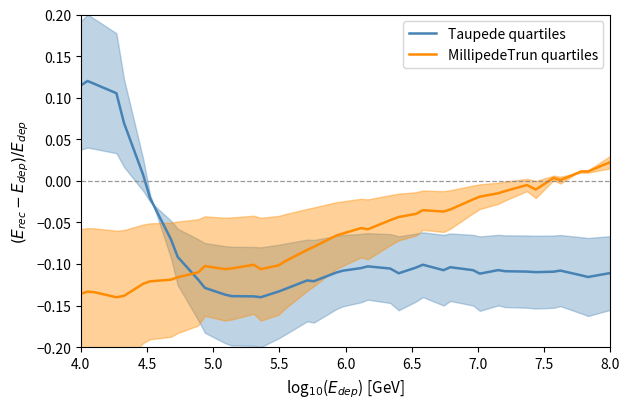

Which series has the largest range (max minus min)?

Taupede quartiles